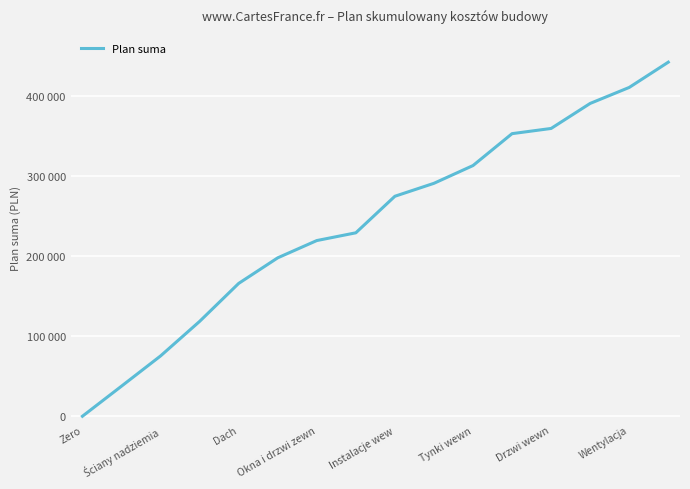

Does the chart have visible grid lines?

Yes